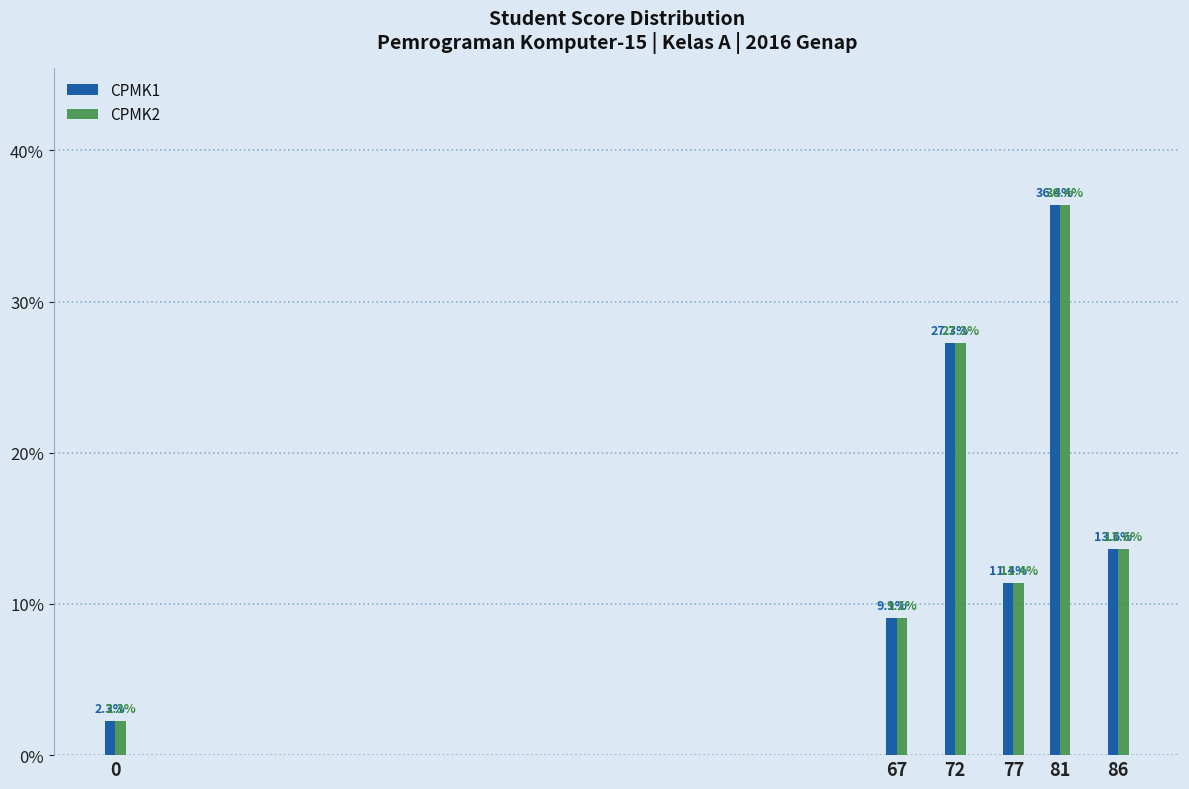

Reading left to right, transcribe all the data shown in this chart.

CPMK1: 0=2.3	67=9.1	72=27.3	77=11.4	81=36.4	86=13.6
CPMK2: 0=2.3	67=9.1	72=27.3	77=11.4	81=36.4	86=13.6